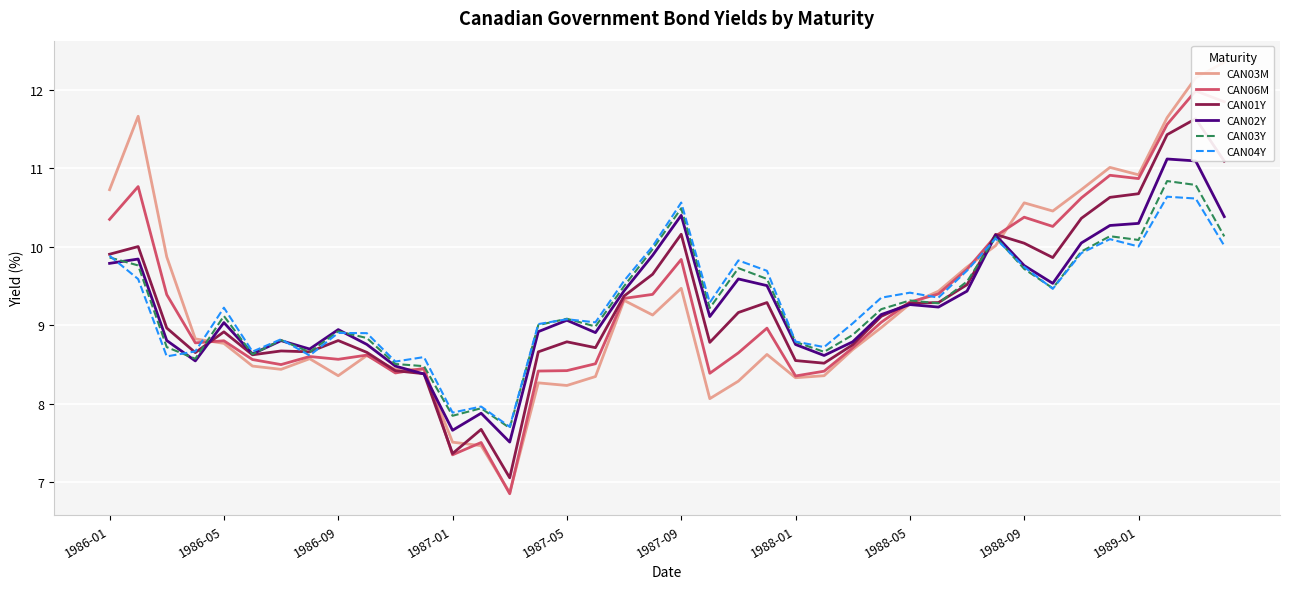

At which label does CAN04Y first exceed 9?

1986-01